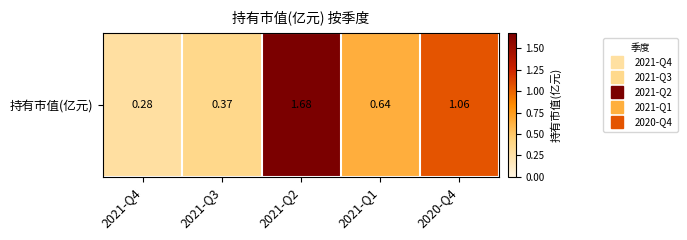

List the labels in order of value, smallest first.

2021-Q4, 2021-Q3, 2021-Q1, 2020-Q4, 2021-Q2